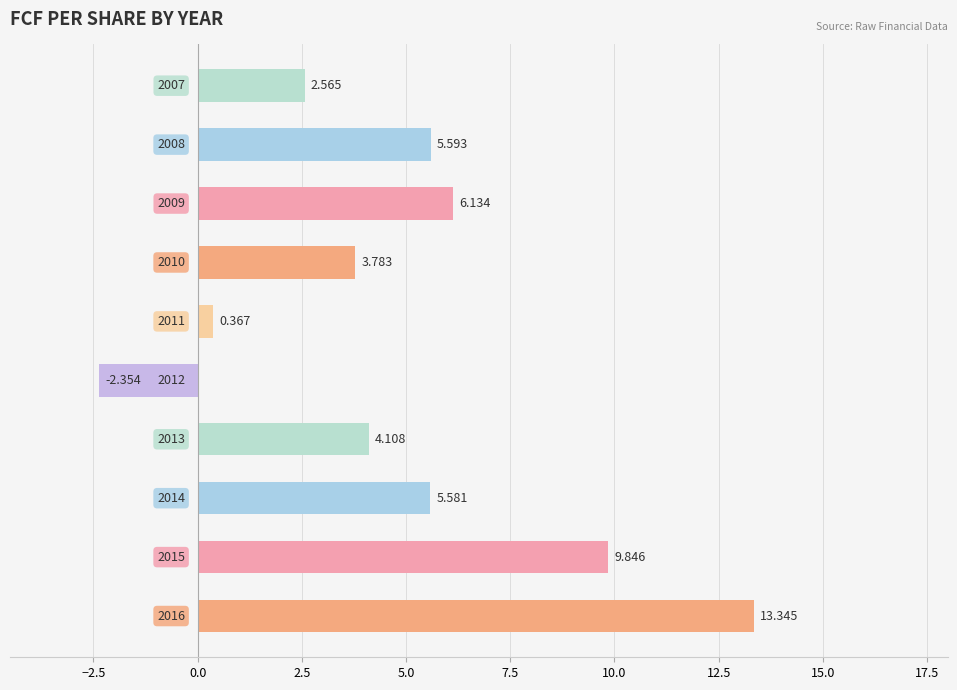

How many bars are there in total?

10